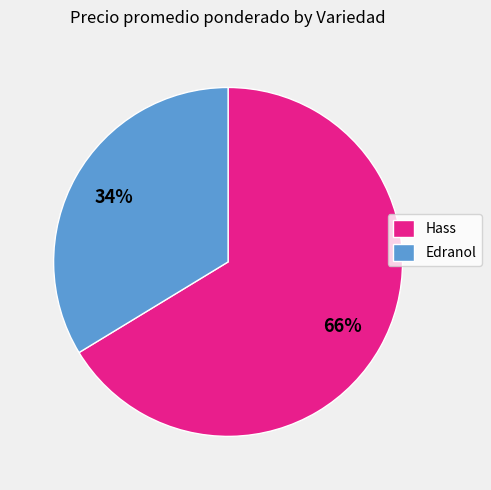

Is the sum of Edranol and Hass greater than half?

Yes